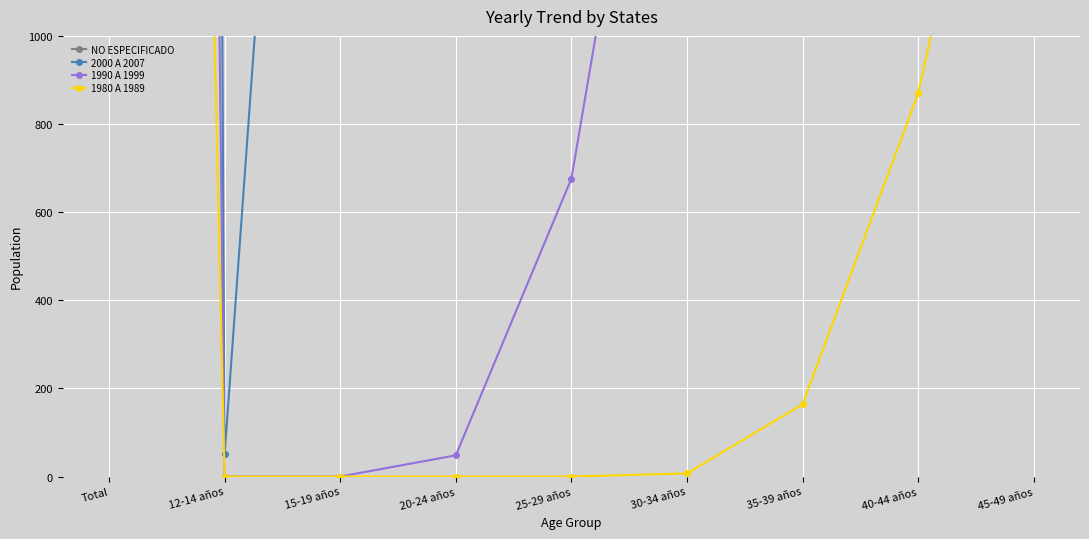

Reading left to right, transcribe all the data shown in this chart.

NO ESPECIFICADO: 33452	2592	6569	5470	3711	2852	2577	2028	7367
2000 A 2007: 48046	50	3693	10216	11473	9855	7149	3895	1469
1990 A 1999: 22771	0	0	48	676	2216	4221	5604	5023
1980 A 1989: 11482	0	0	0	0	7	164	870	2037